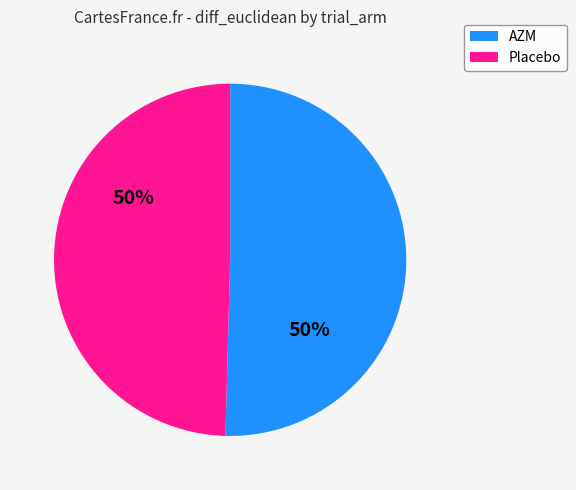

Do Placebo and AZM together represent more than half of the pie?

Yes